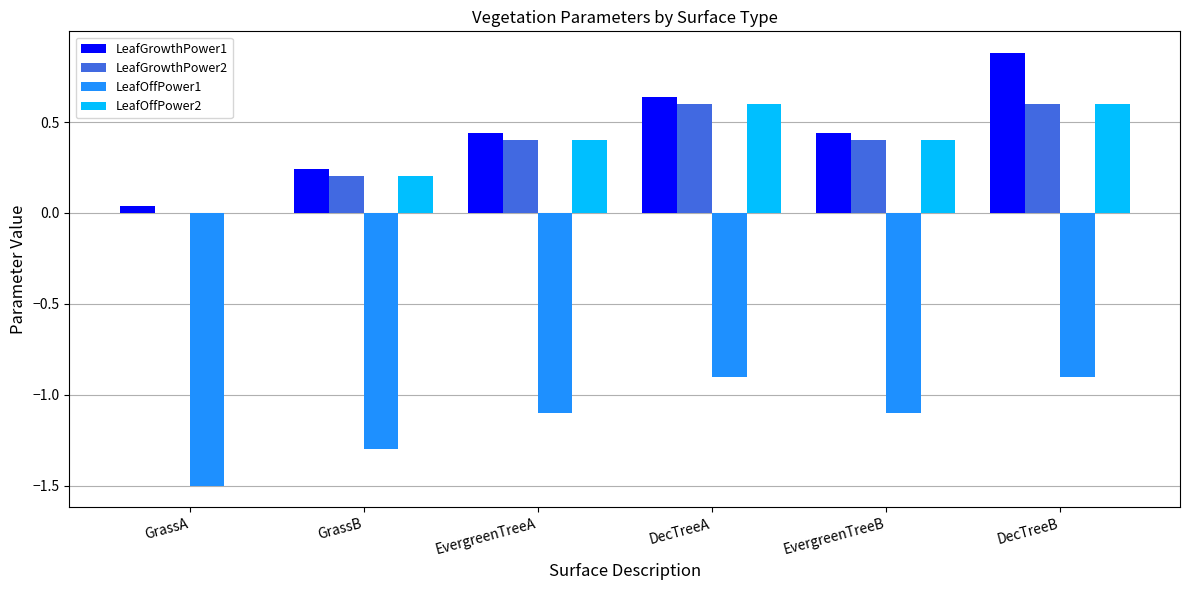

What is the total value across all series at DecTreeA?

0.9